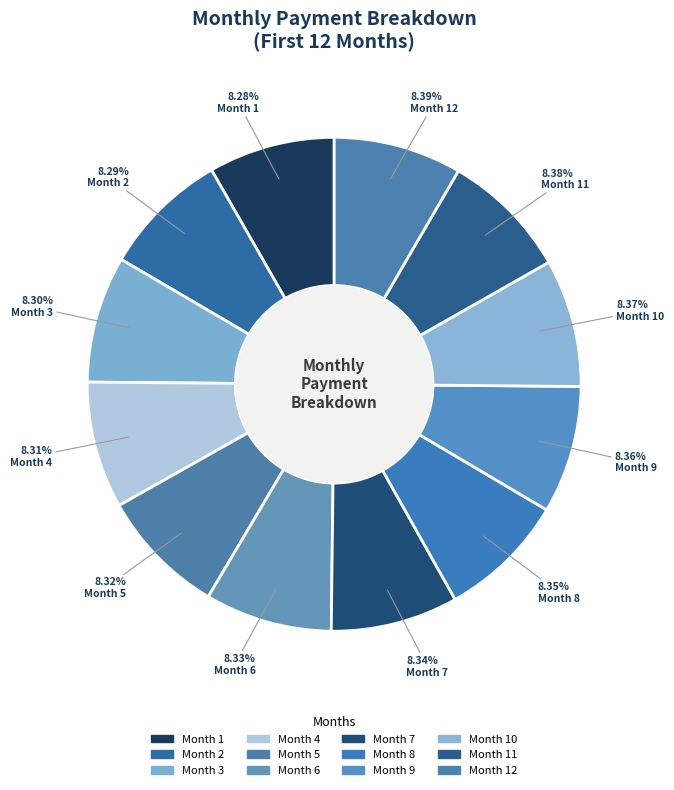

What is the largest slice in the pie chart?

Month 12